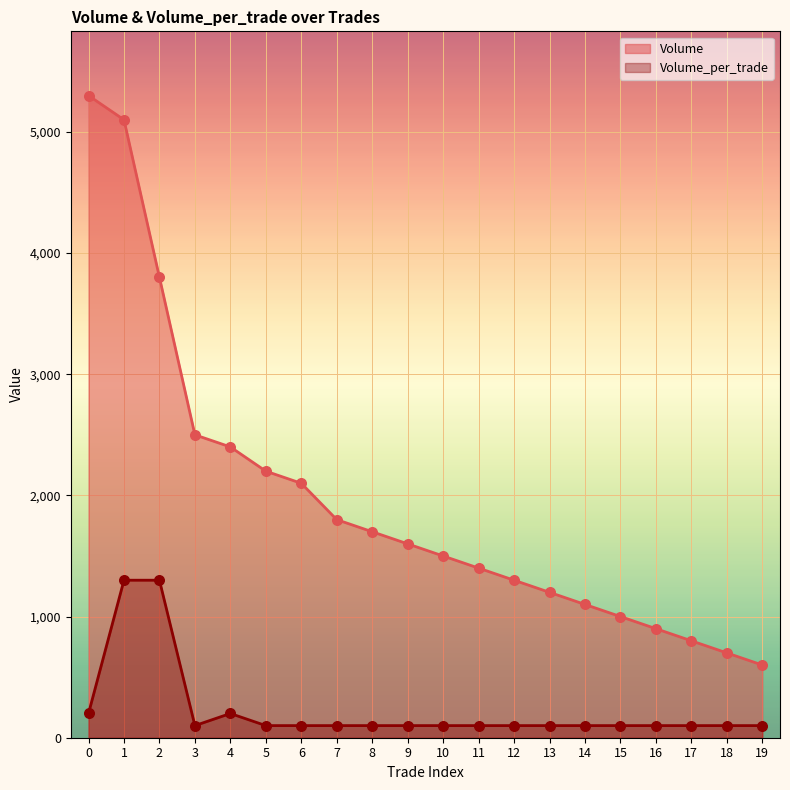

What is the total value across all series at 0?

5500